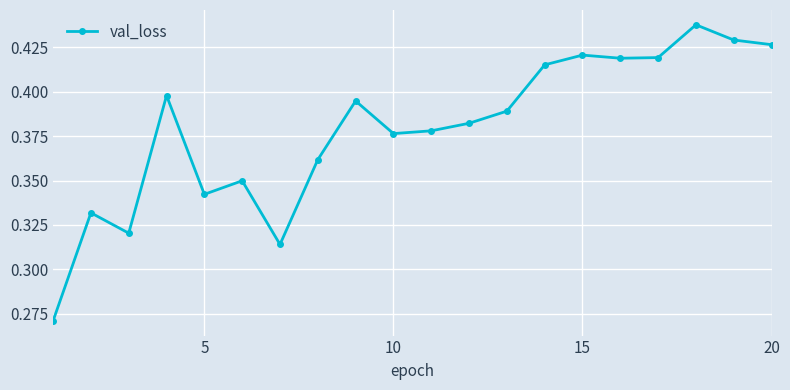

Count the values in the range 0 to 1.

20